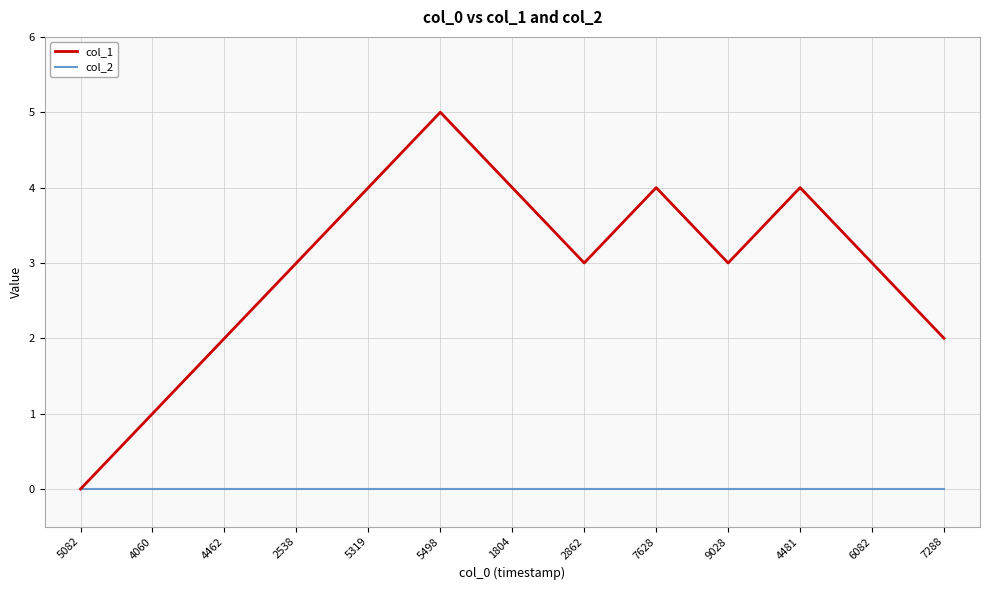

List the series in order of their peak value, highest first.

col_1, col_2